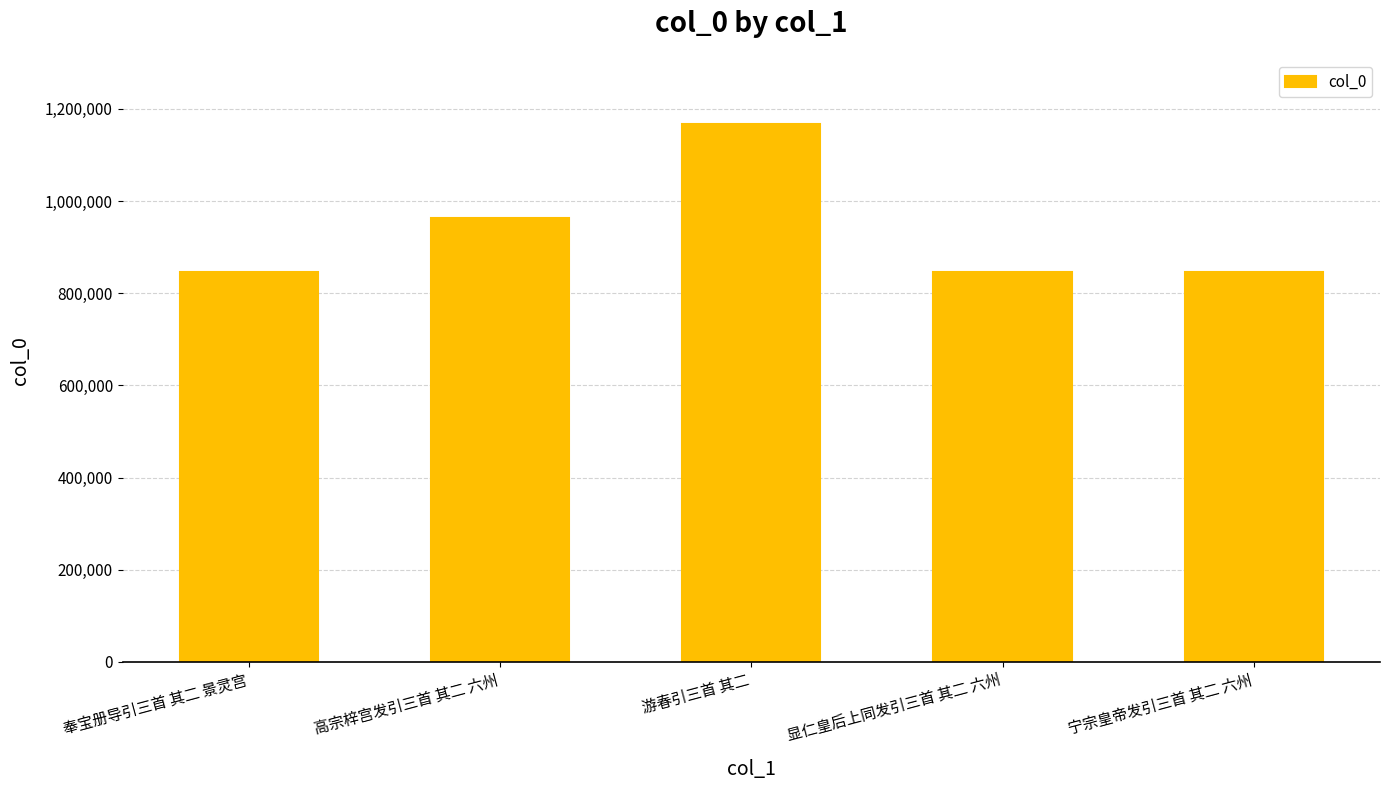

What is the approximate value at 奉宝册导引三首 其二 景灵宫?

846048